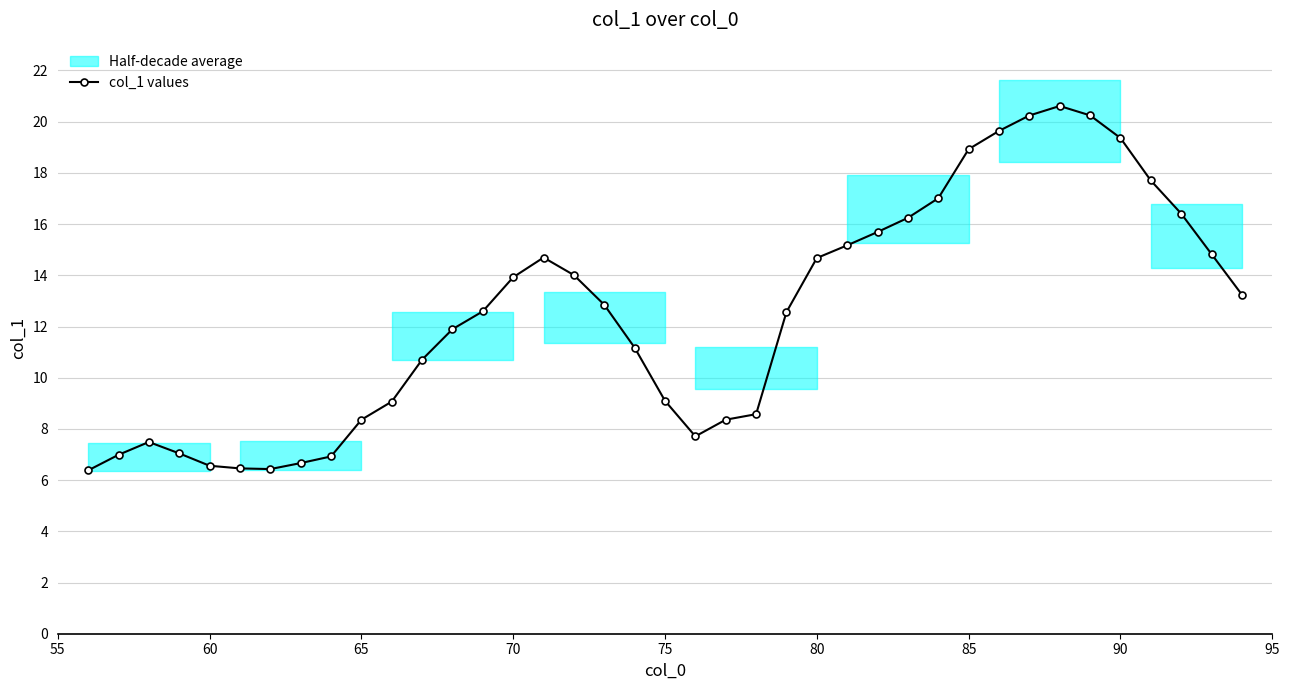

What is the highest value of the col_1 values series?

20.6